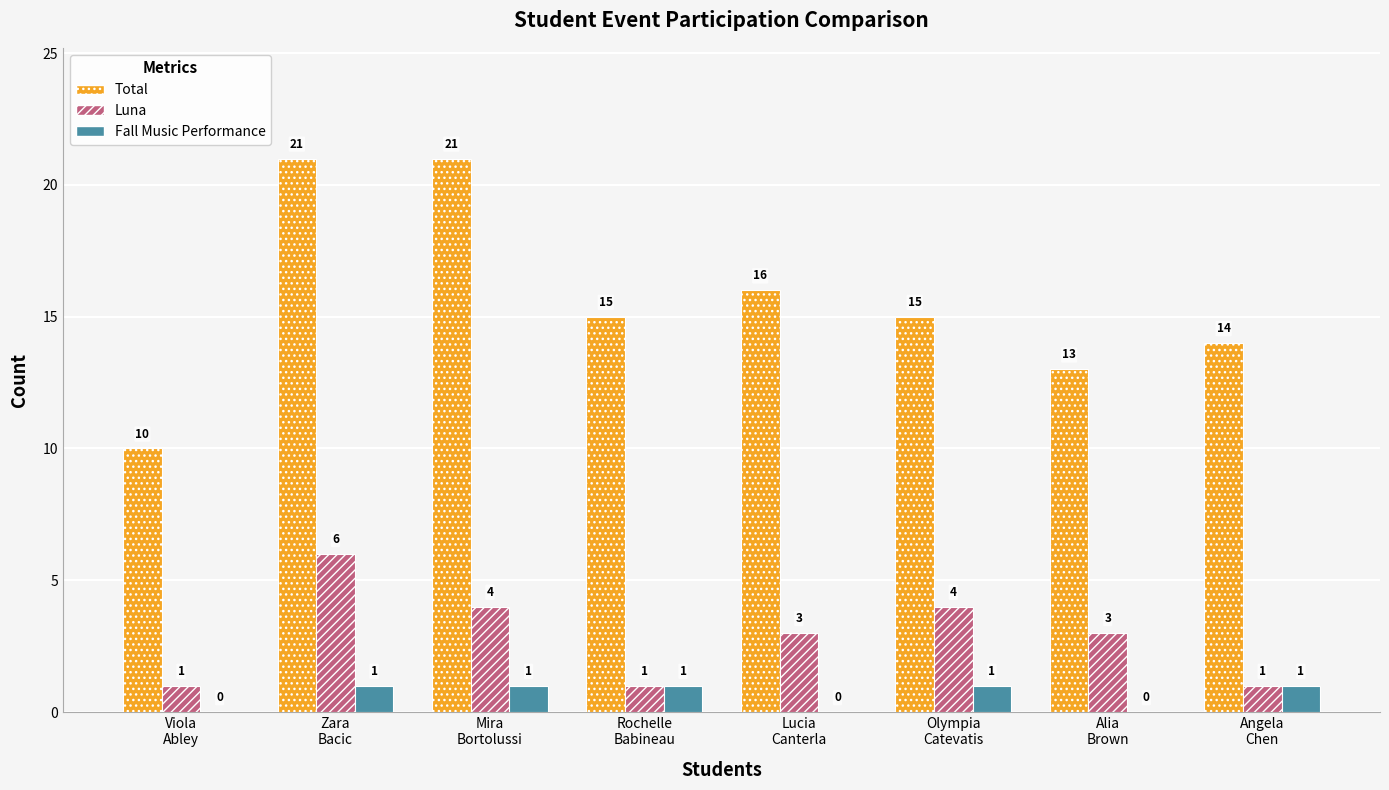

Is it true that Total equals 27 at Lucia
Canterla?

False